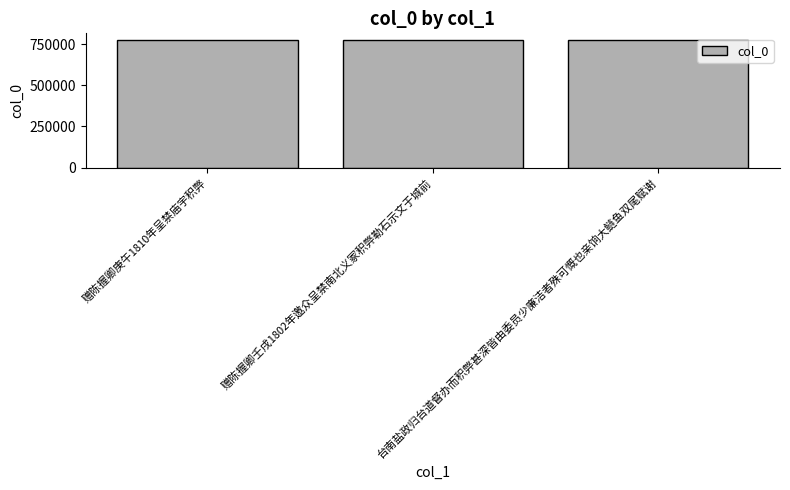

Approximately how many times larger is the value at 赠陈握卿壬戌1802年邀众呈禁南北义冢积弊勒石示文于城前 compared to 台南盐政归台道督办而积弊甚深皆由委员少廉洁者殊可慨也亲饷大鲢鱼双尾赋谢?

1.0